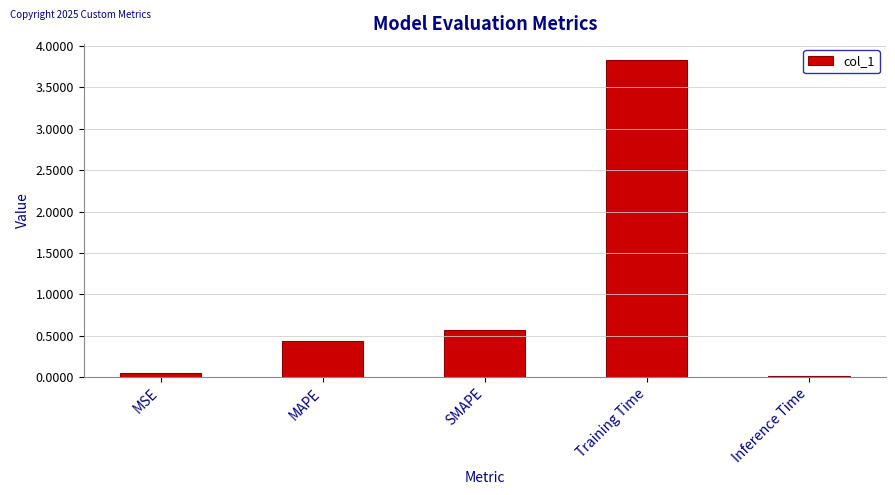

What is the sum of all values?

4.9